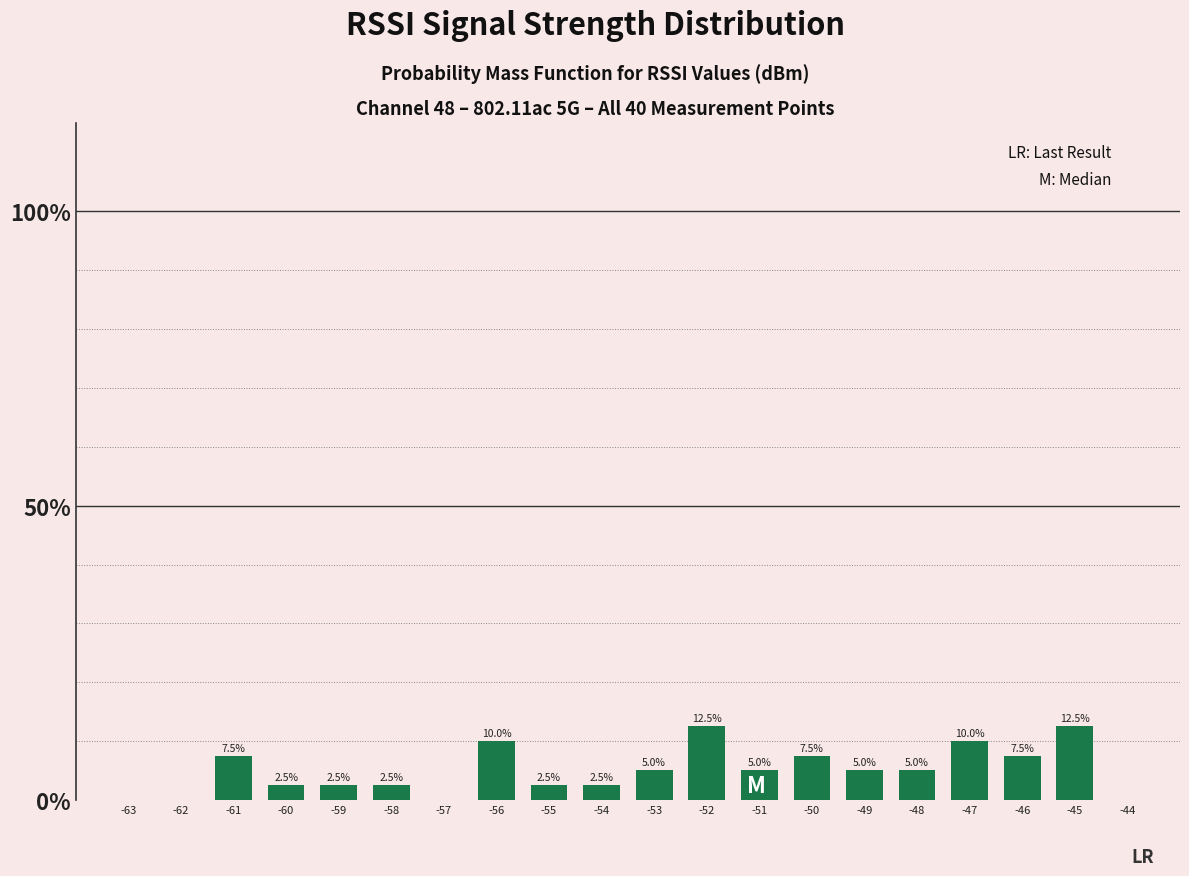

Read the value at -55.

2.5